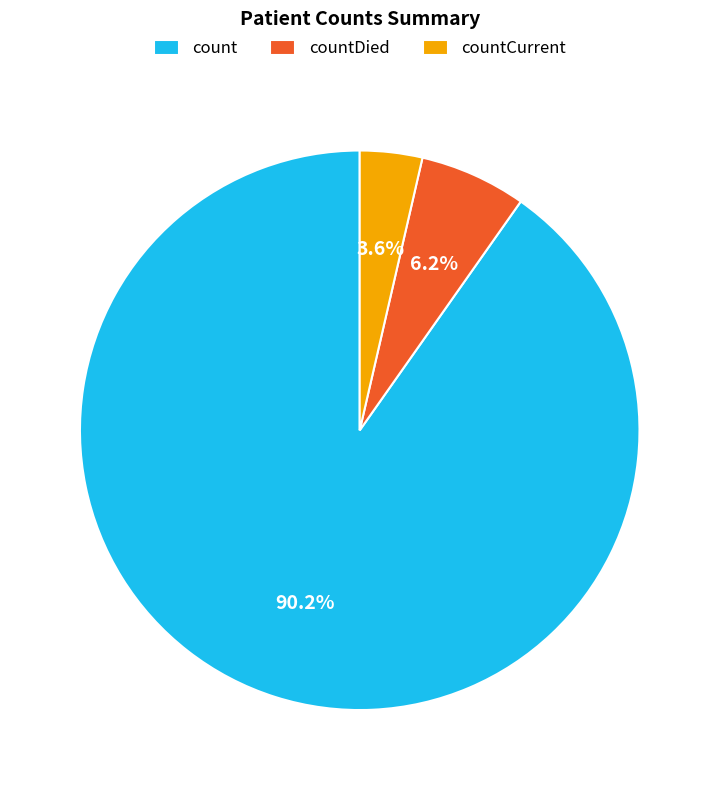

Is there any slice that represents more than half of the pie?

Yes